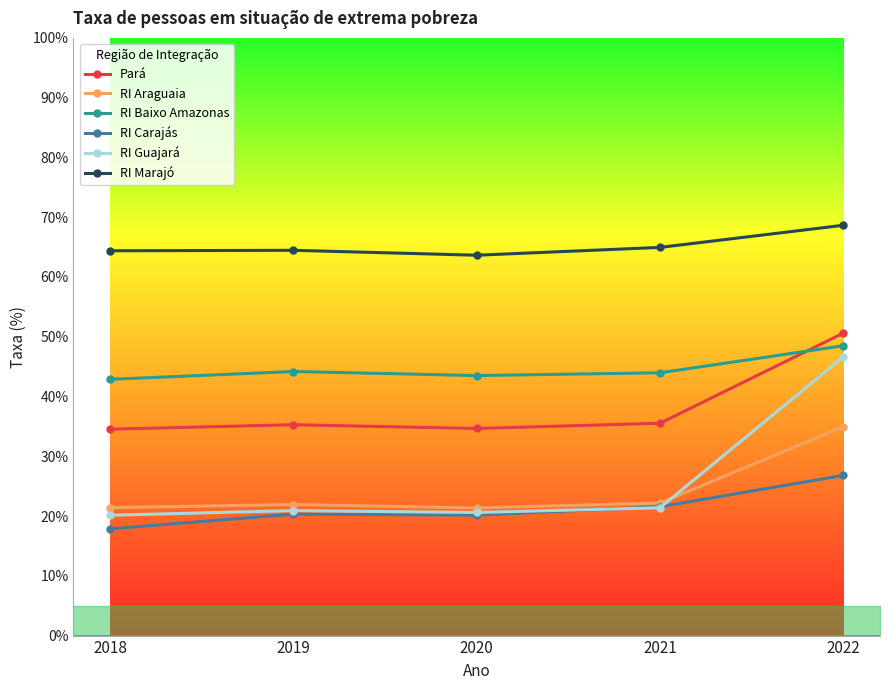

Is it true that Pará equals 31.3 at 2022?

False